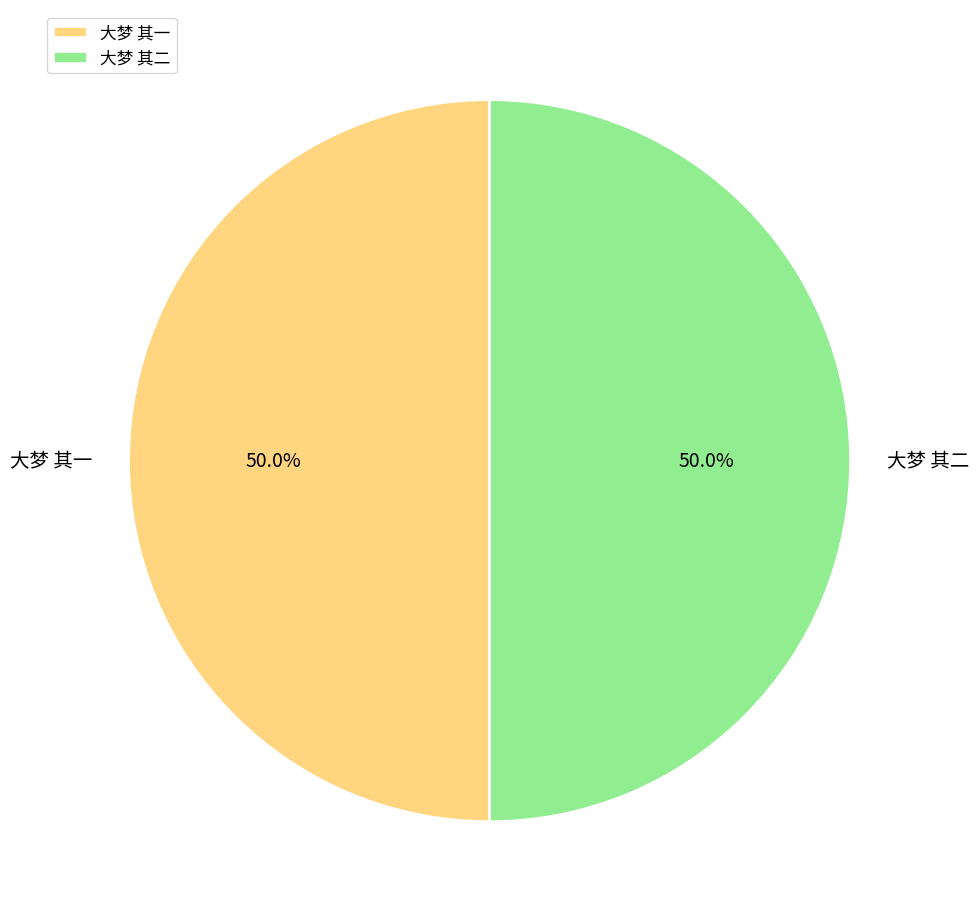

Do 大梦 其二 and 大梦 其一 together represent more than half of the pie?

Yes